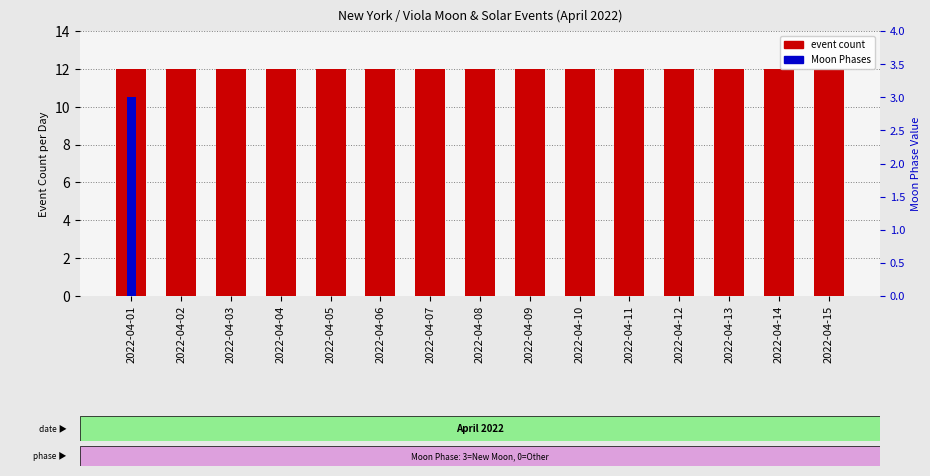

The event count series shows 12 at 2022-04-01. True or false?

True